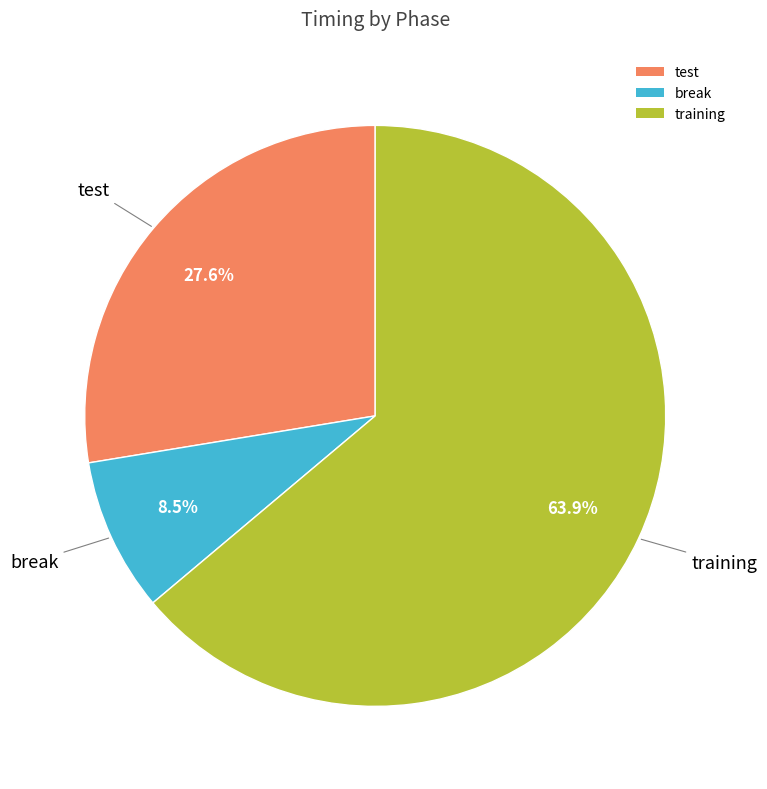

What is the ratio of the value at break to the value at training?

0.1